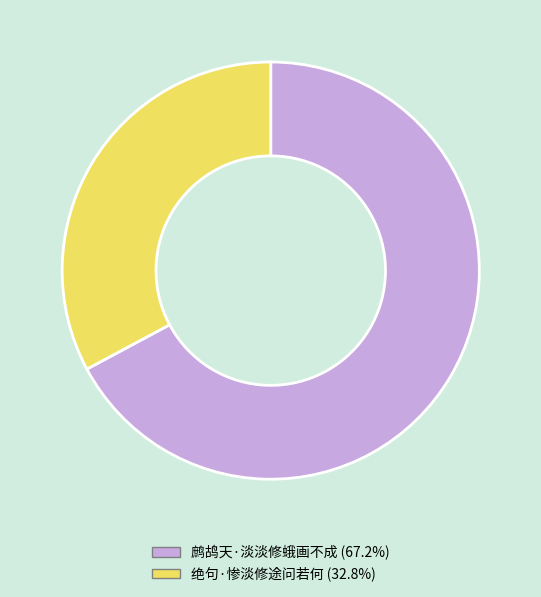

Combined, do 鹧鸪天·淡淡修蛾画不成 (67.2%) and 绝句·惨淡修途问若何 (32.8%) account for over 50%?

Yes